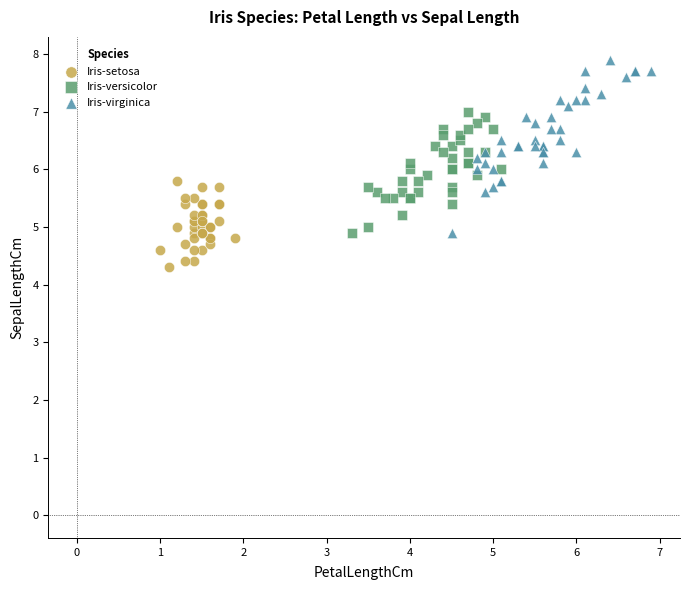

Which series has the widest spread of Y values?

Iris-virginica